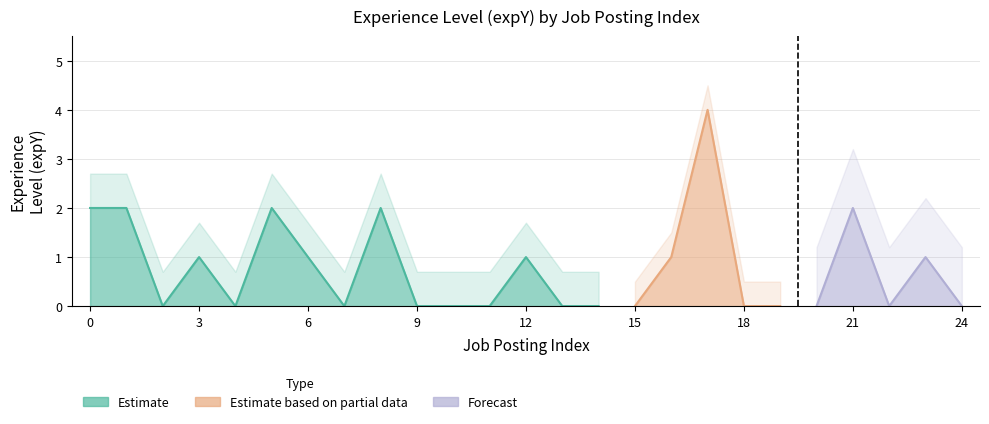

What is the change in value from 1 to 24?

-2